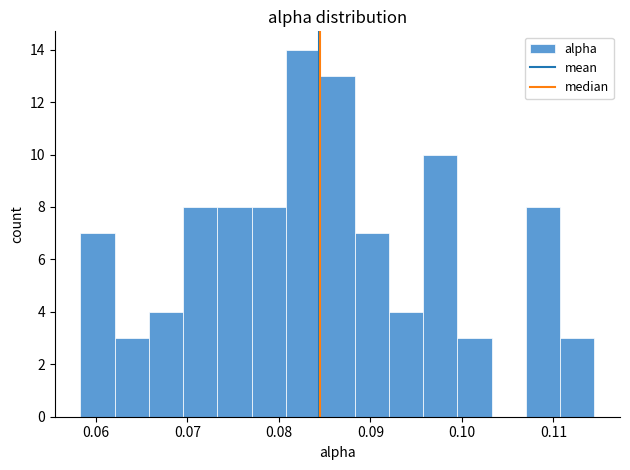

Around what value on the x-axis is the tallest bar? Give the approximate position of its centre, as read against the axis.

0.083